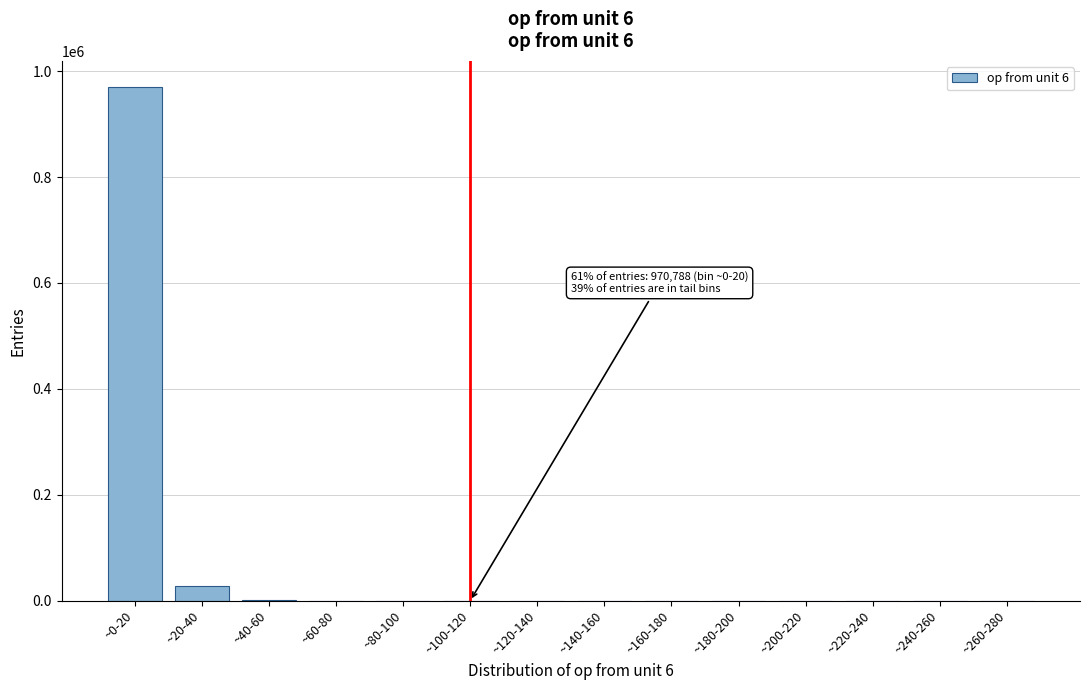

Which label corresponds to the largest value in the chart?

~0-20